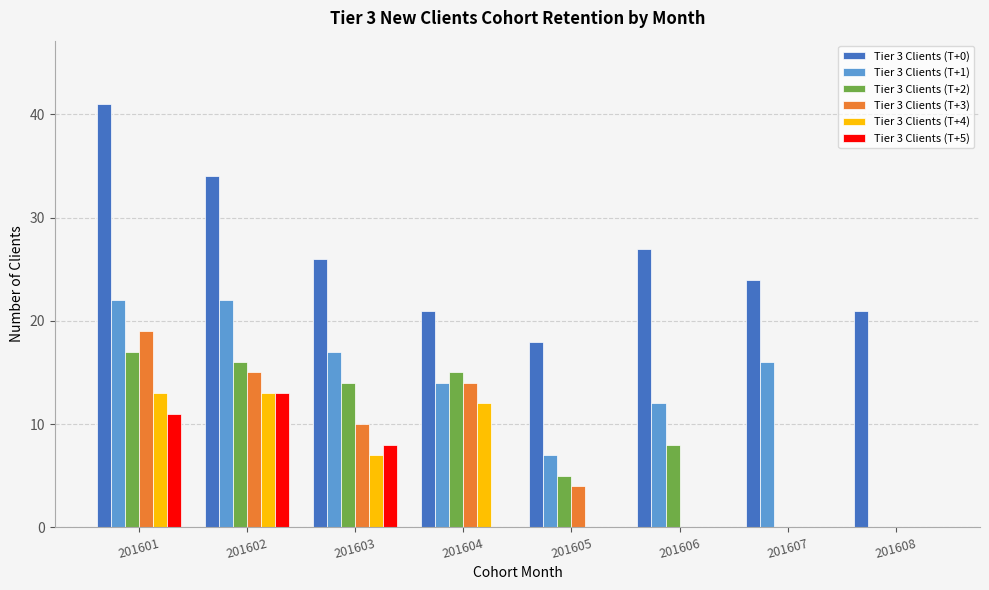

At which category is the sum across all series the highest?

201601